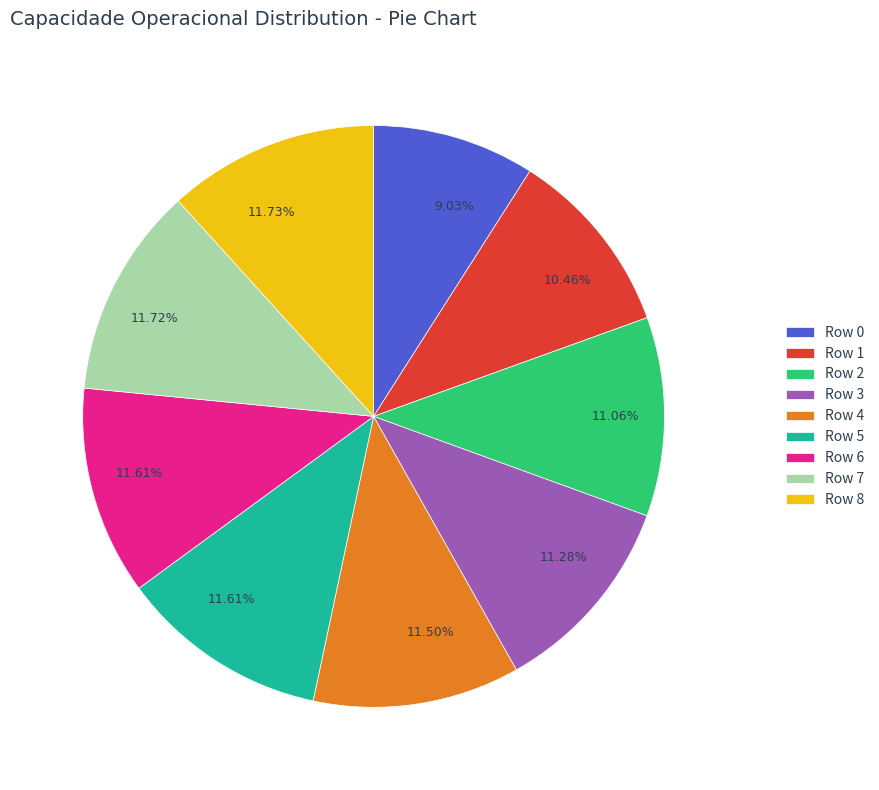

Is there a majority slice in this chart?

No